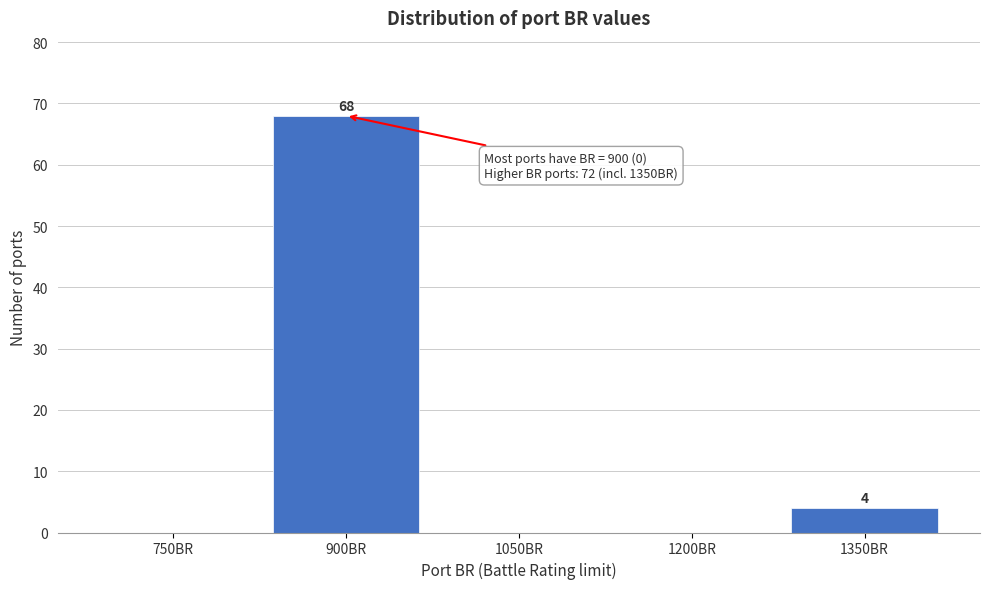

Reading right to left, extract all data points from this chart.

1350BR=4	1200BR=0	1050BR=0	900BR=68	750BR=0